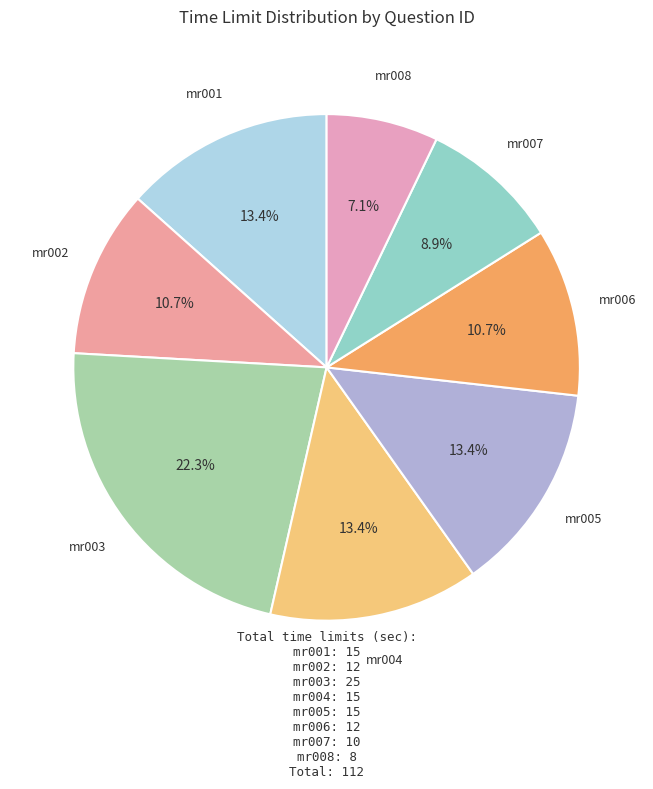

Which category has the smallest portion of the pie?

mr008